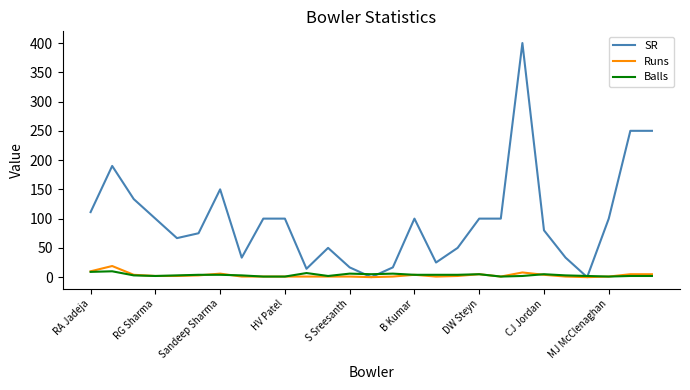

Is this an area chart (filled region under the line)?

No